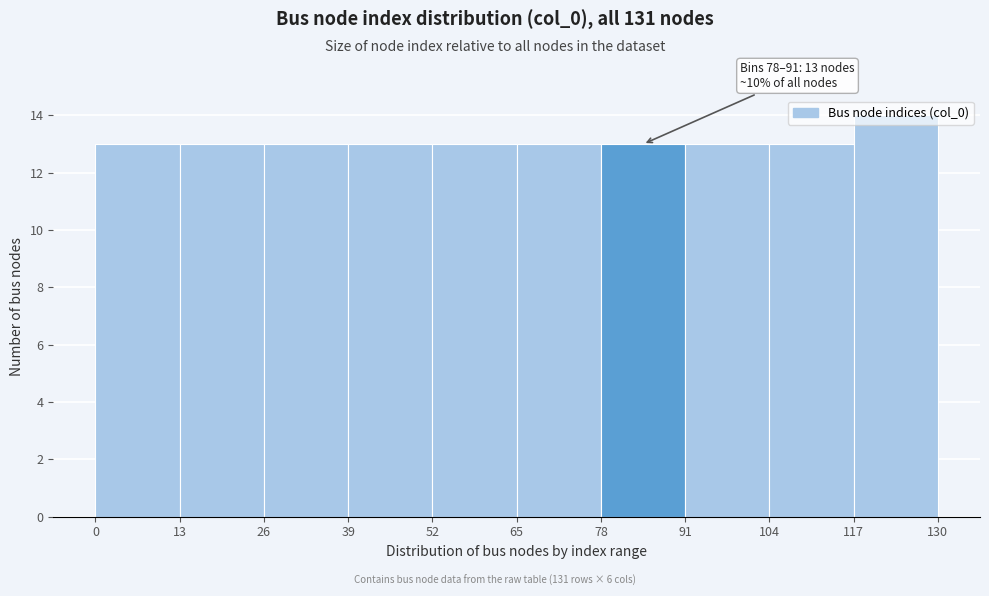

Which range on the x-axis has the tallest bar?

117 to 130